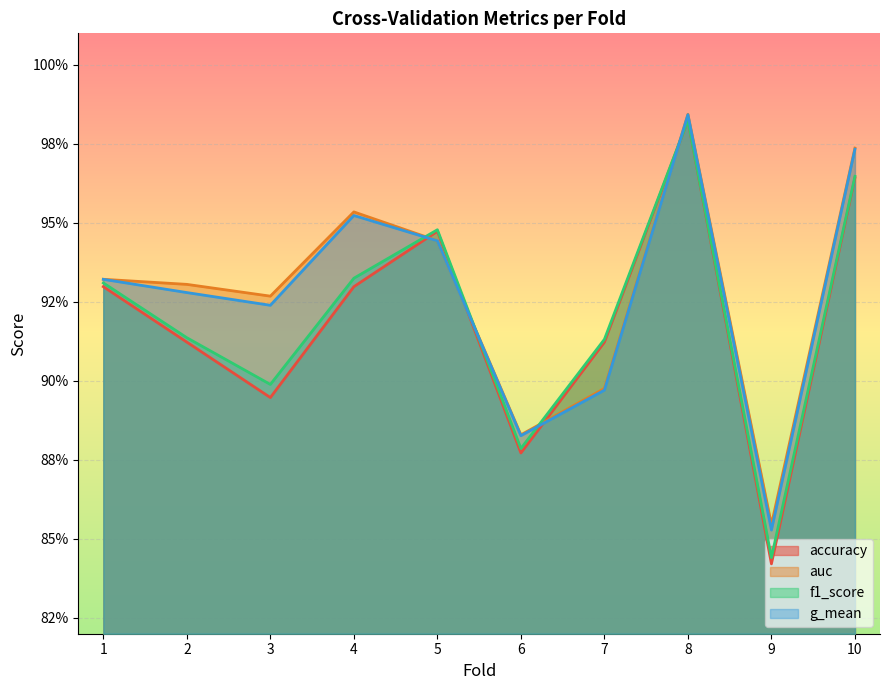

Does the chart display data point markers on the line(s)?

No